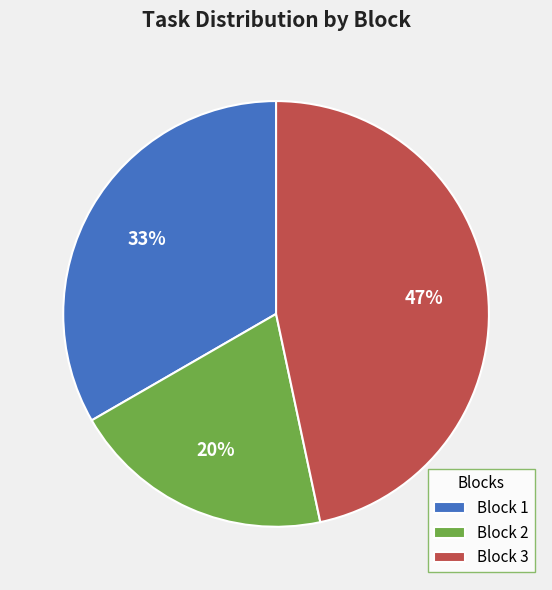

Which has a higher value, Block 3 or Block 2?

Block 3